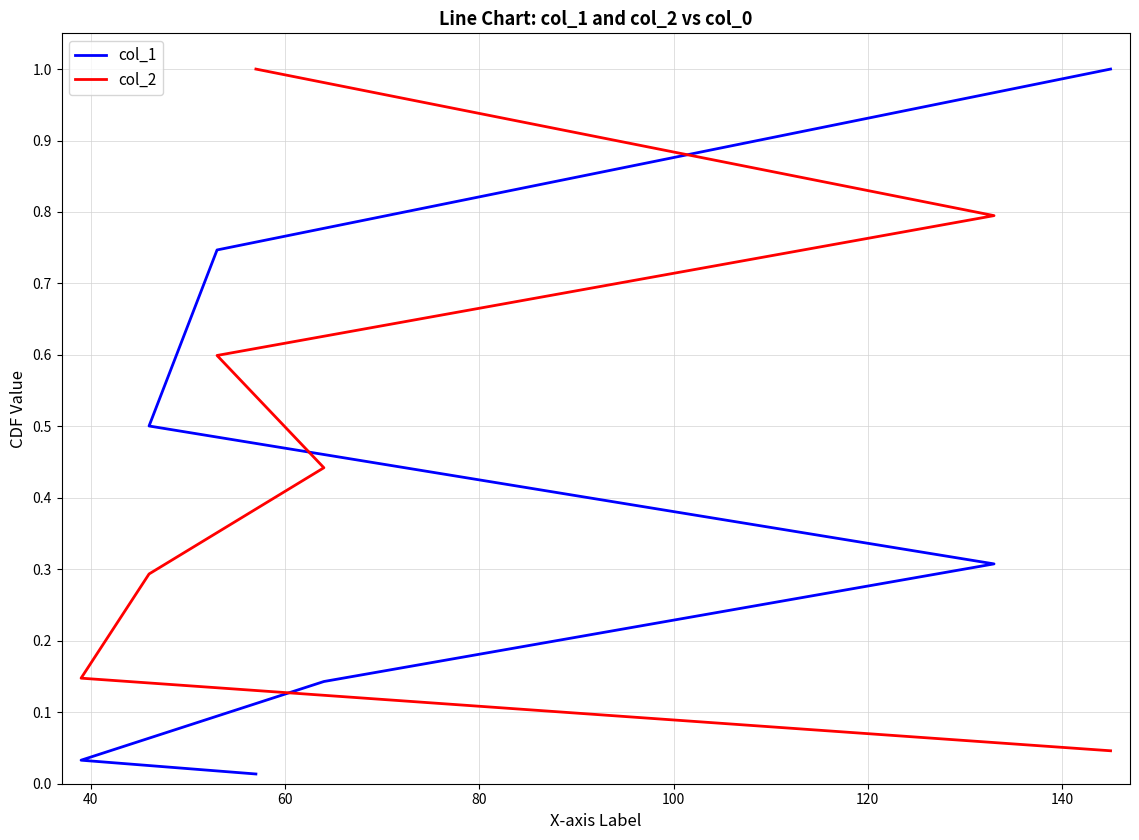

Which has a higher value, 100 or 60?

100